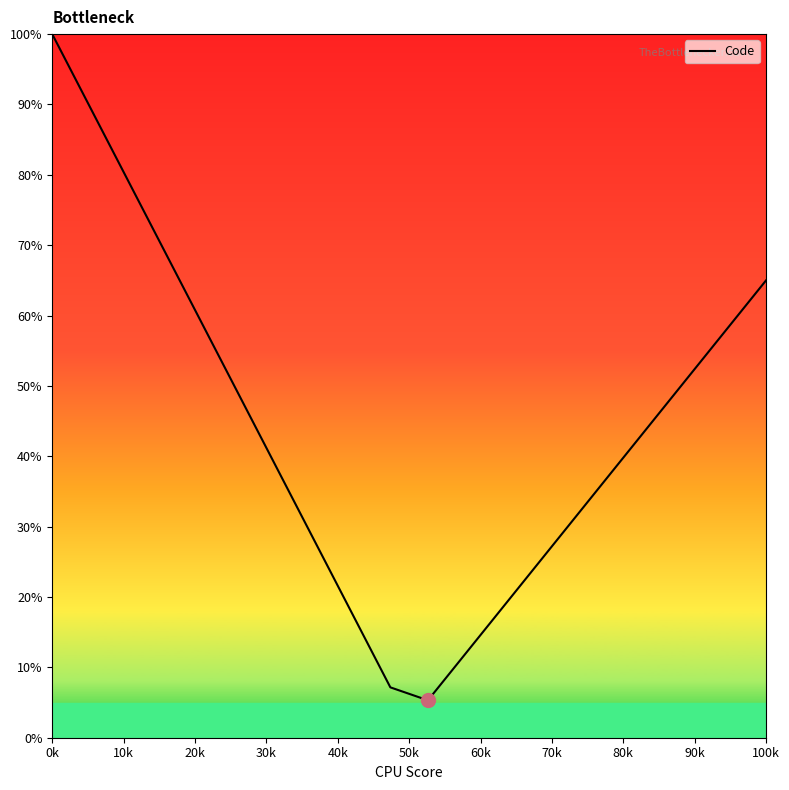

What is the minimum value shown in the chart?

5.3